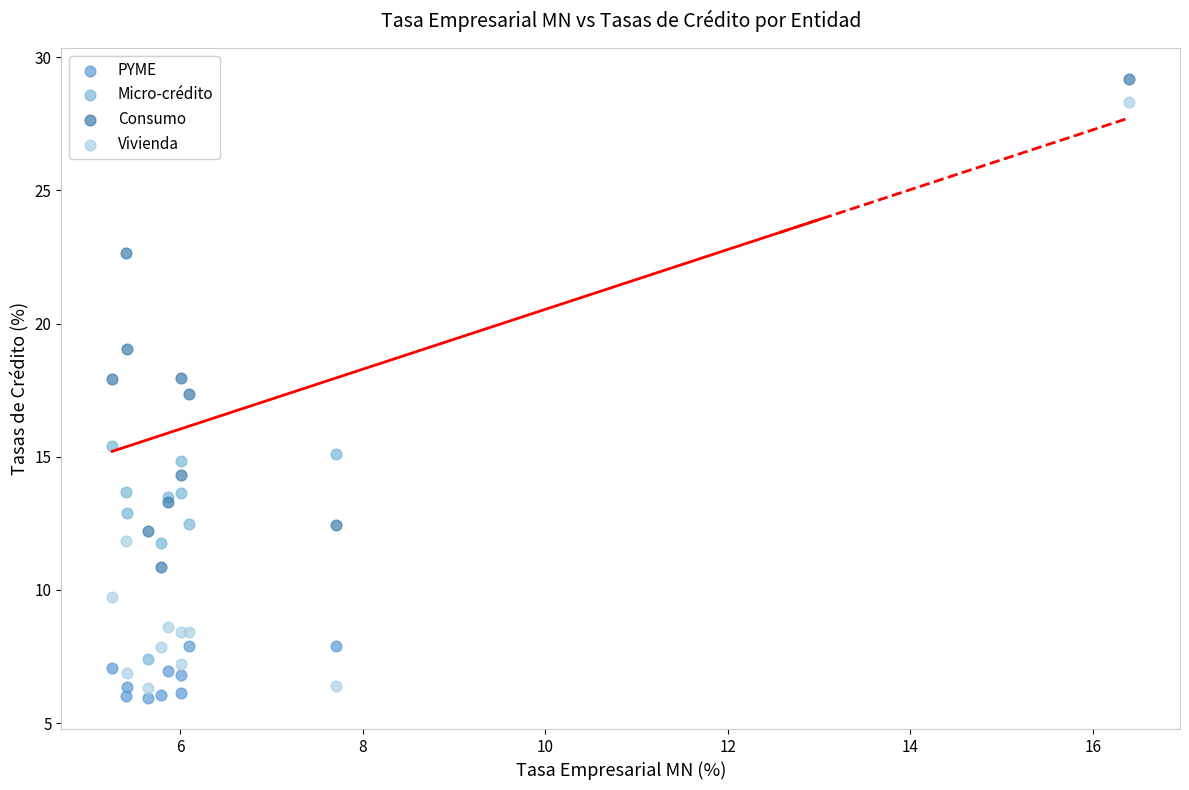

Which series reaches the maximum Y coordinate?

Consumo